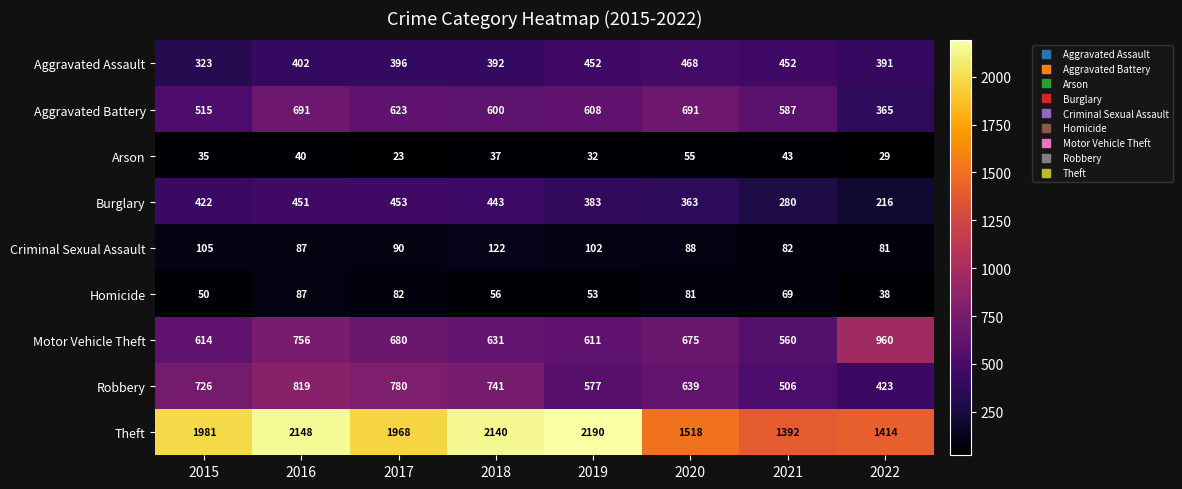

How many data points does each series have?

8